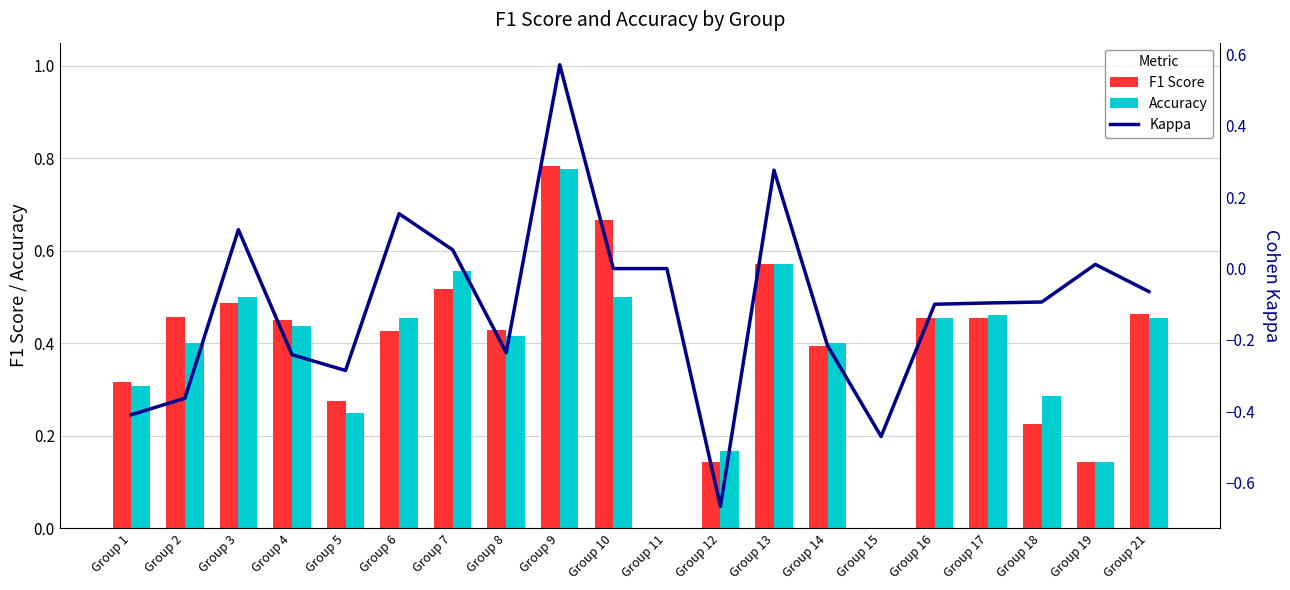

At Group 21, list the series in order from largest to smallest.

F1 Score, Accuracy, Kappa